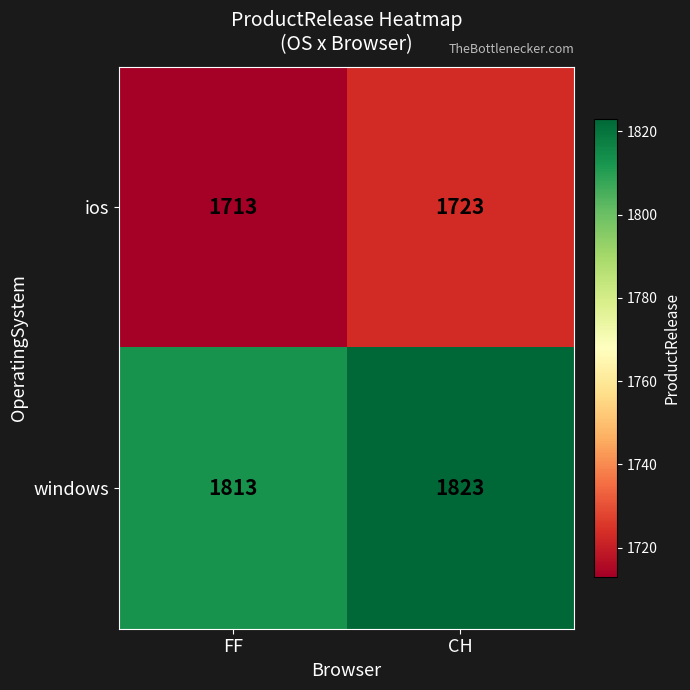

Reading left to right, extract all data points from this chart.

ios: 1713	1723
windows: 1813	1823